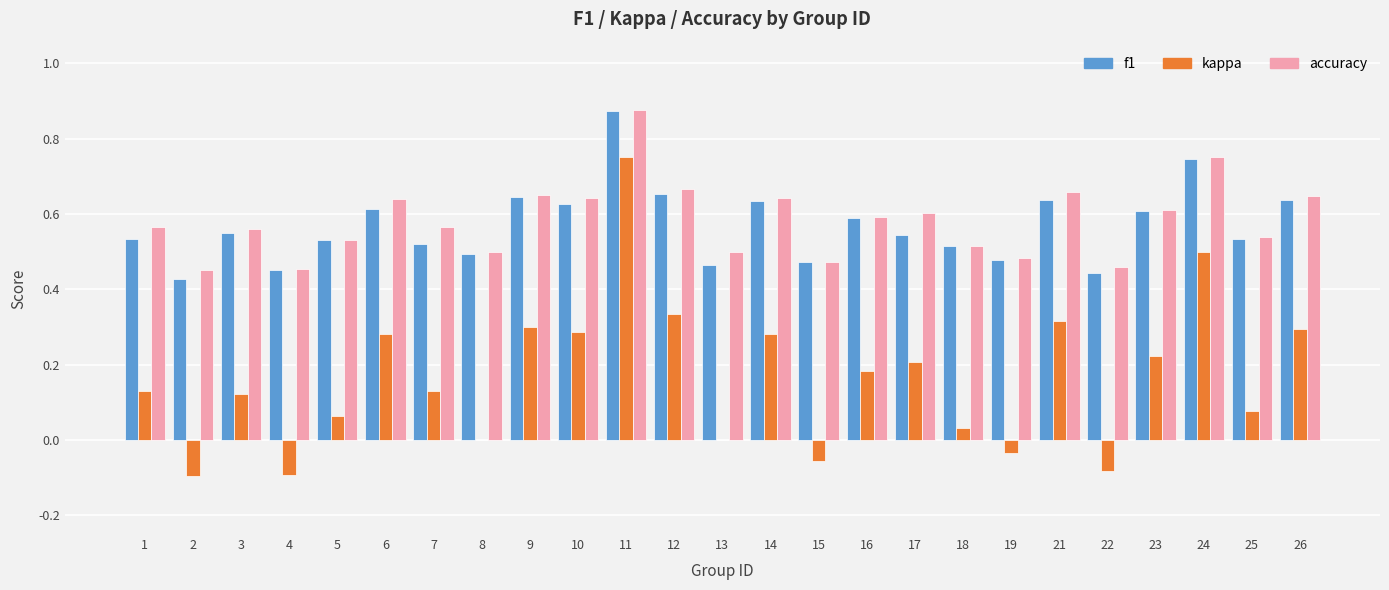

What is the total value across all series at 25?

1.1